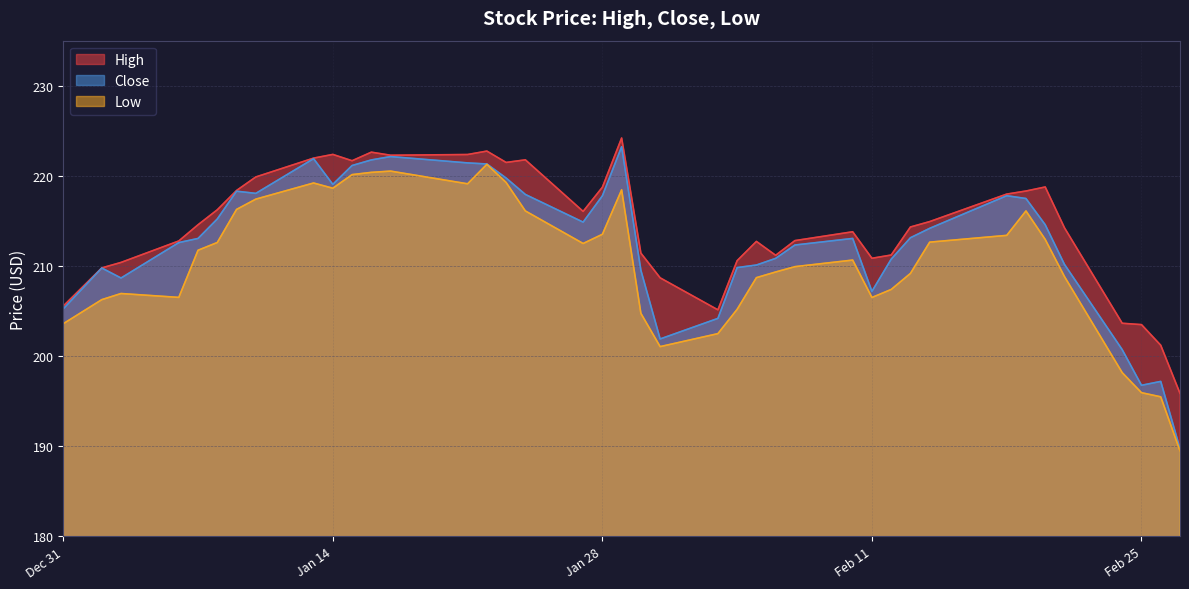

How many categories are shown in the chart?

40